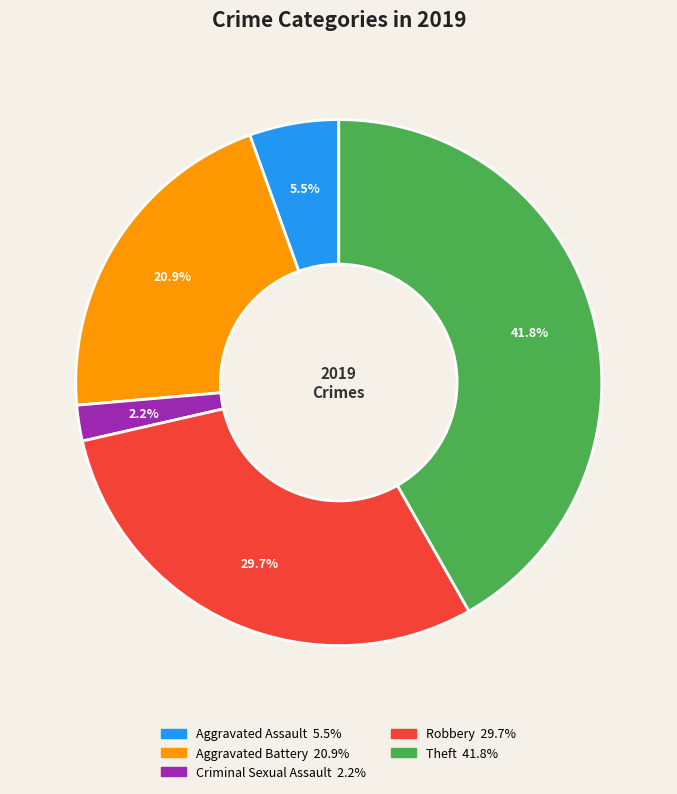

Does any single category account for the majority?

No